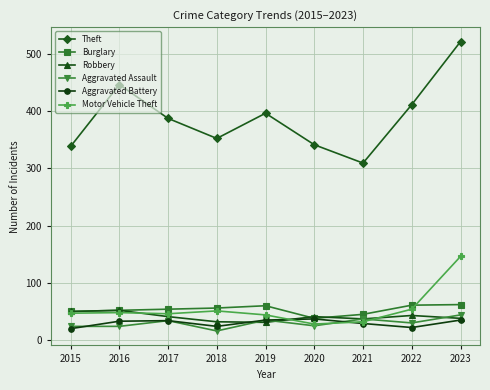

What is the average value of the Motor Vehicle Theft series?

55